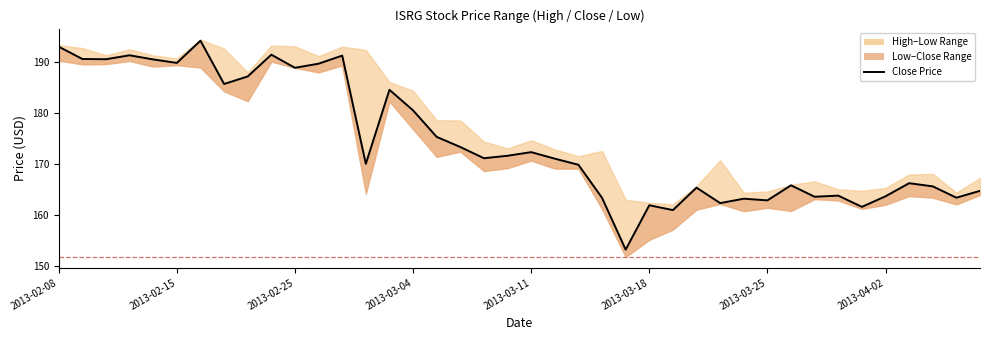

What is the difference between the maximum and minimum values?

40.9